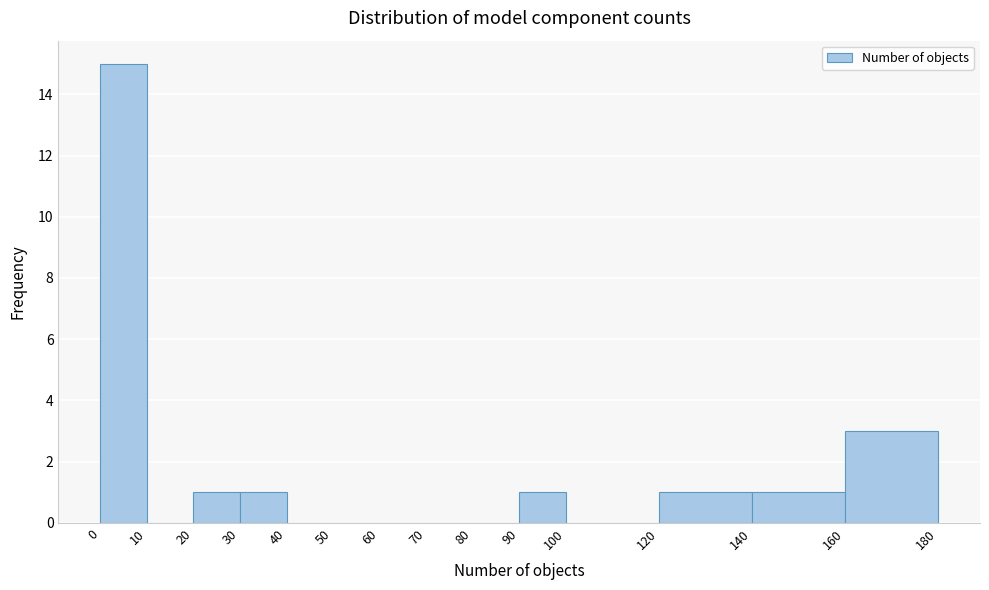

How tall is the bar that spans 20 to 30 on the x-axis? The values are not printed on the chart, so give them approximately, as read against the axis.

1